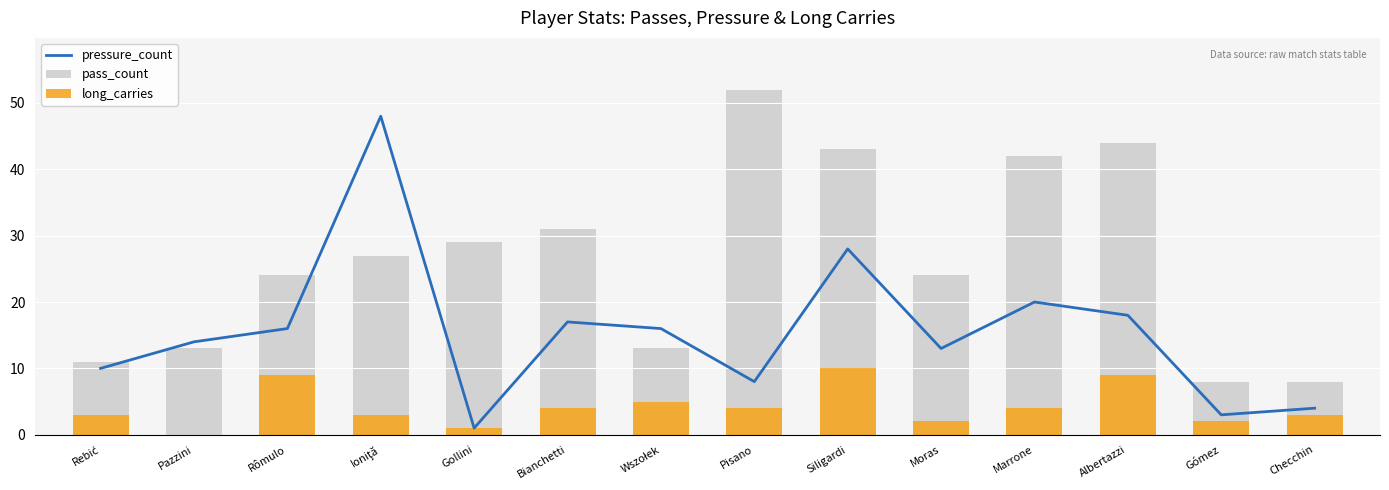

How many positive values does the long_carries series have?

13